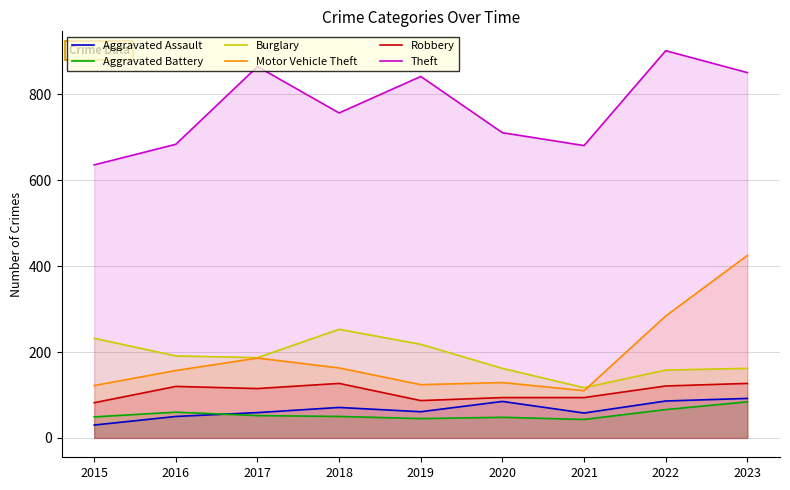

What is the difference between the maximum and minimum values in the Aggravated Battery series?

41